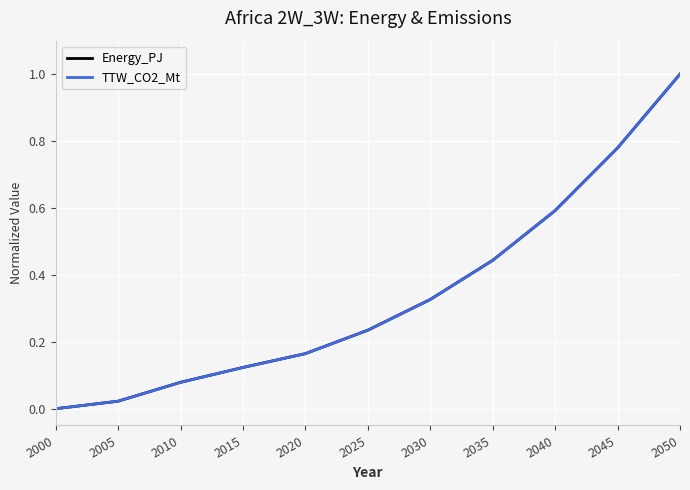

What is the maximum value shown in the chart?

1.0